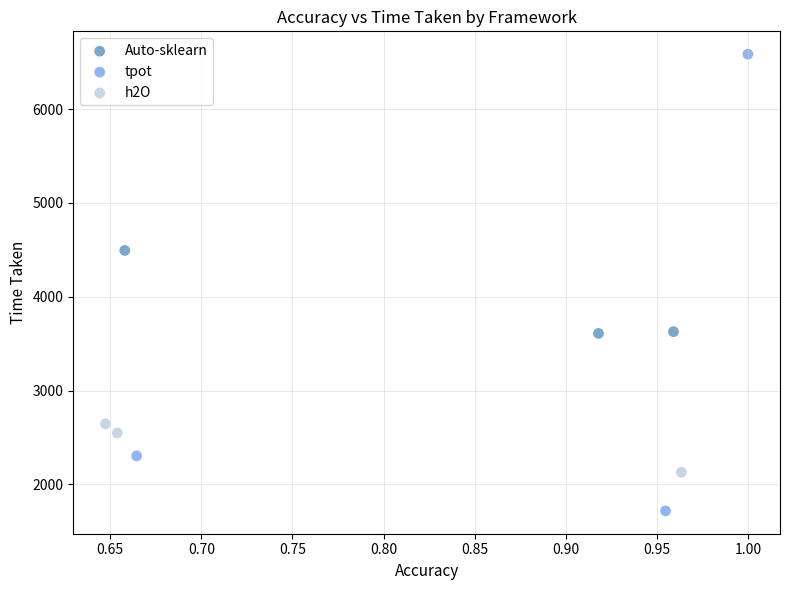

Which series has the widest spread of Y values?

tpot